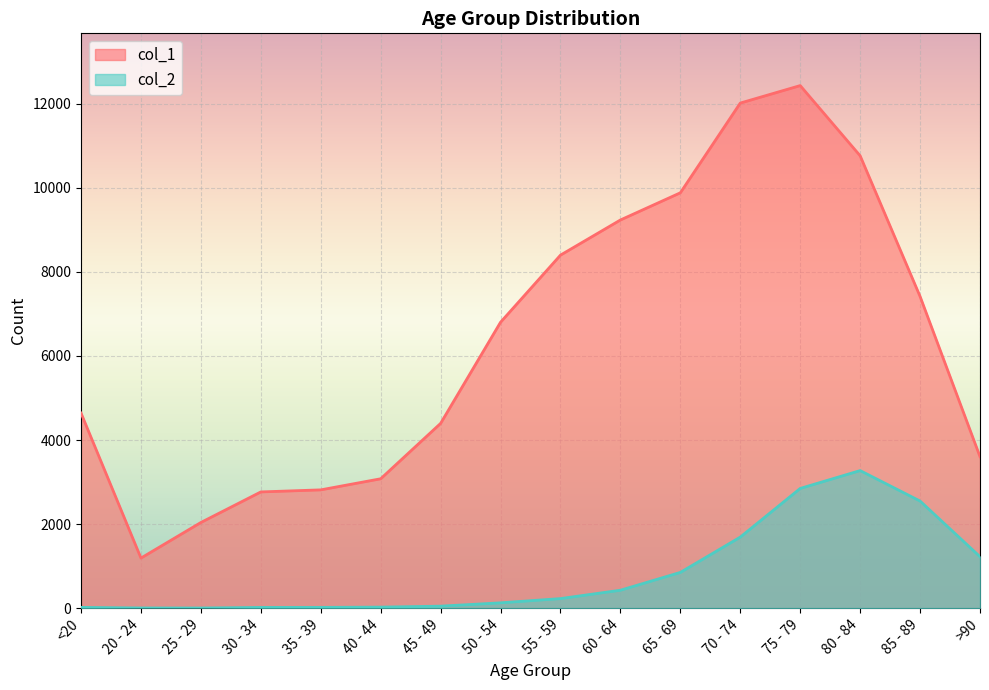

Which series changed the most between 40 - 44 and 75 - 79?

col_1